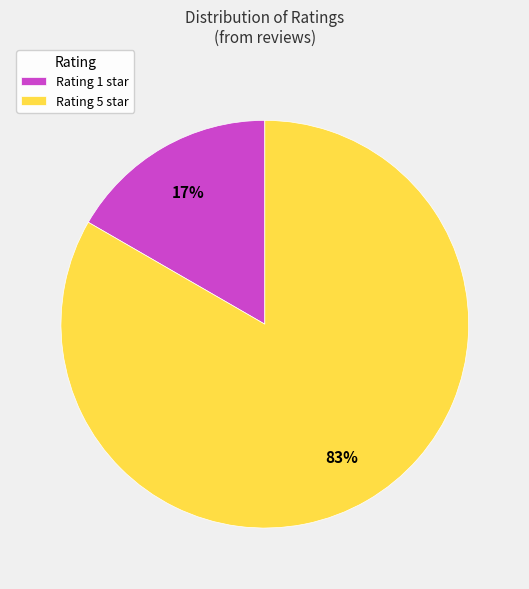

To the nearest percent, what is the average slice percentage?

50%